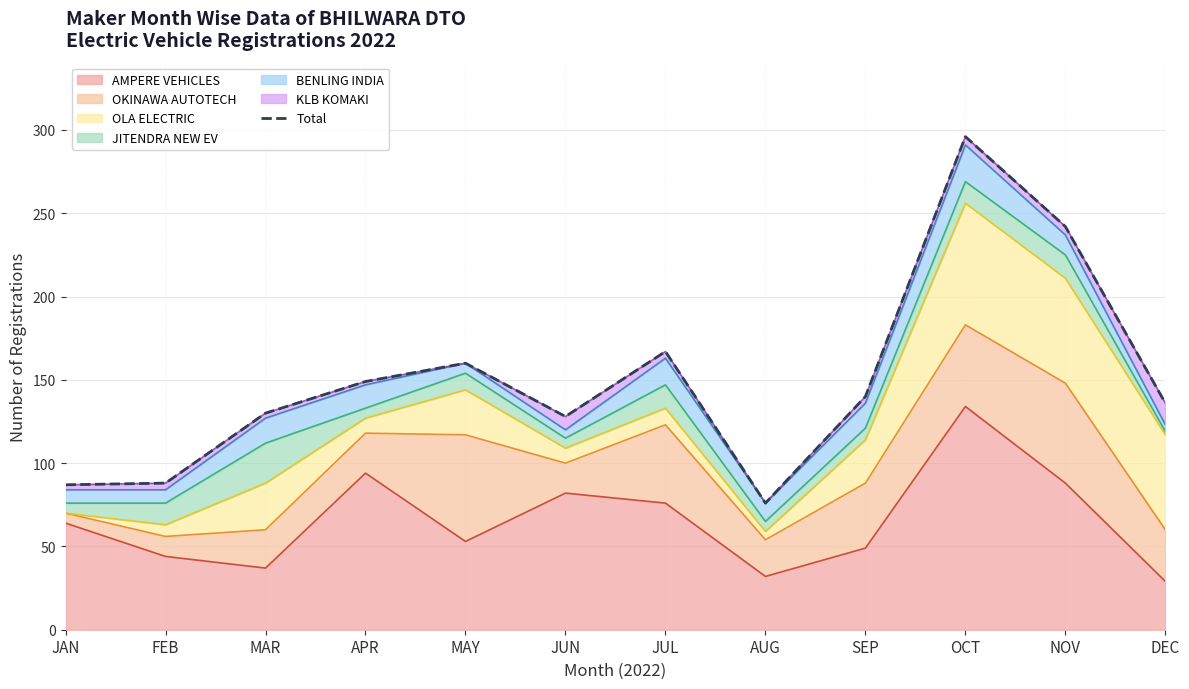

What is the difference between the values at DEC and JUN?

8